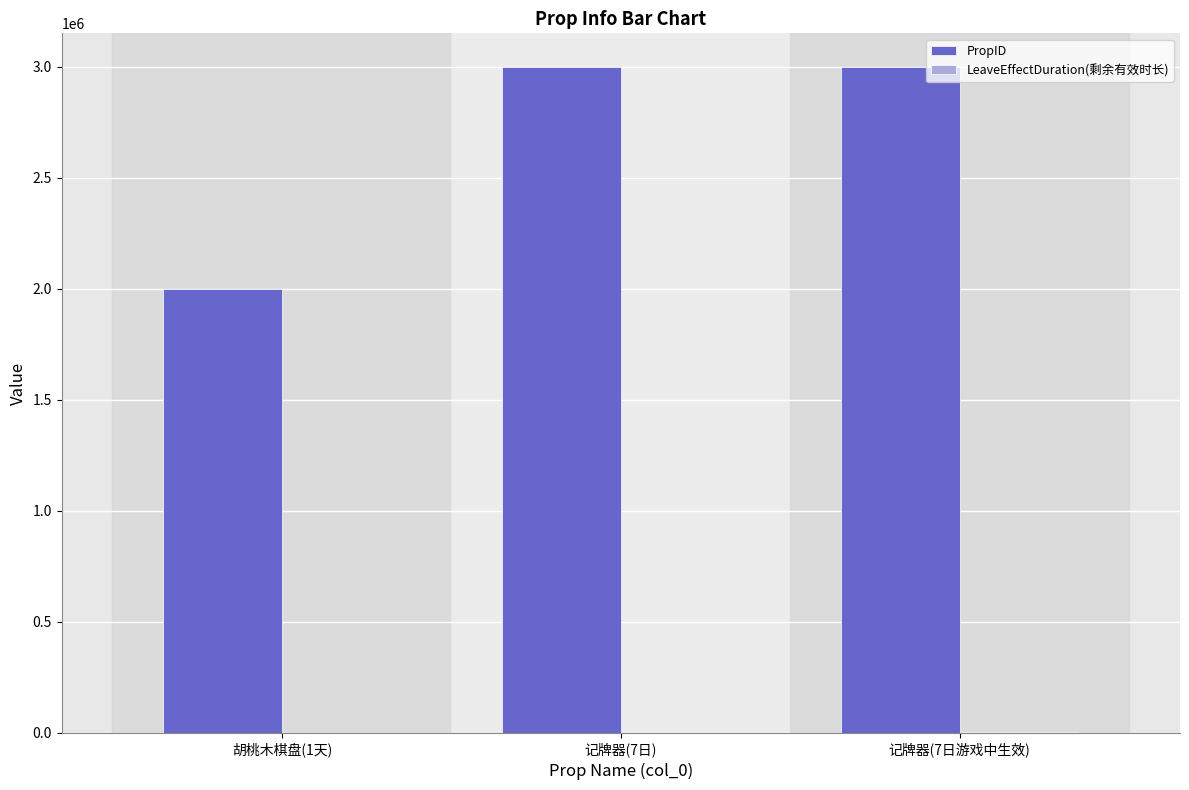

The value of PropID at 胡桃木棋盘(1天) is 3432010. True or false?

False